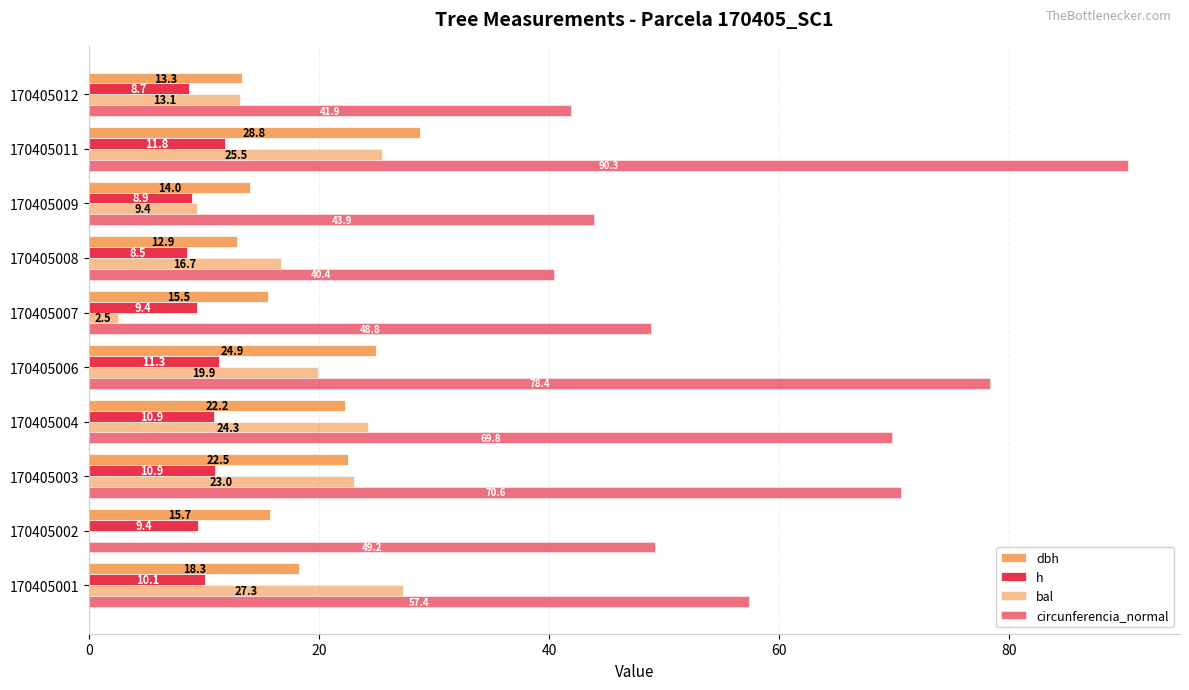

How many values in the circunferencia_normal series exceed 57?

5